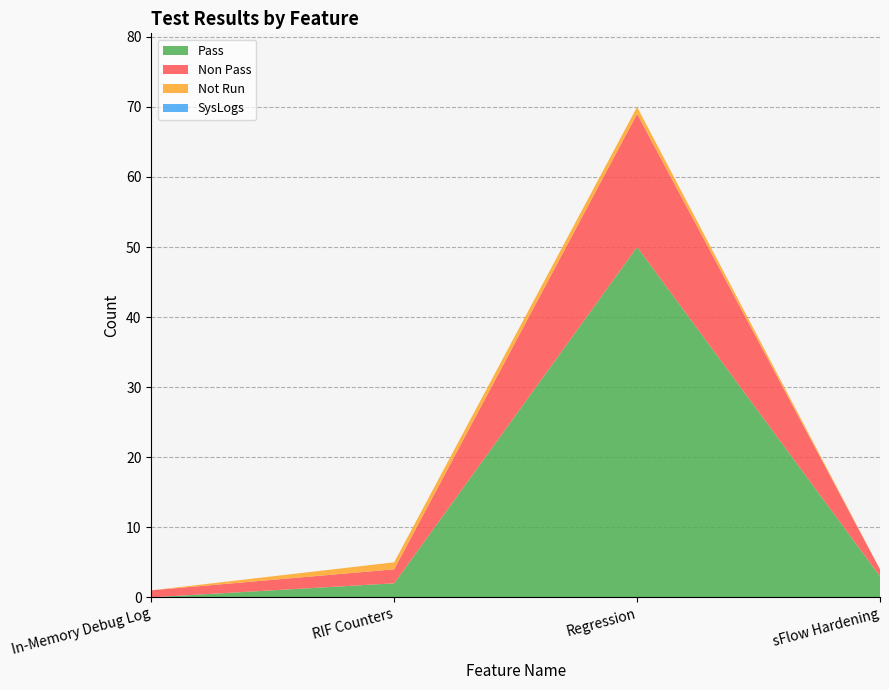

Reading left to right, what are all the values shown in this chart?

Pass: In-Memory Debug Log=0	RIF Counters=2	Regression=50	sFlow Hardening=3
Non Pass: In-Memory Debug Log=1	RIF Counters=2	Regression=19	sFlow Hardening=1
Not Run: In-Memory Debug Log=0	RIF Counters=1	Regression=1	sFlow Hardening=0
SysLogs: In-Memory Debug Log=0	RIF Counters=0	Regression=0	sFlow Hardening=0